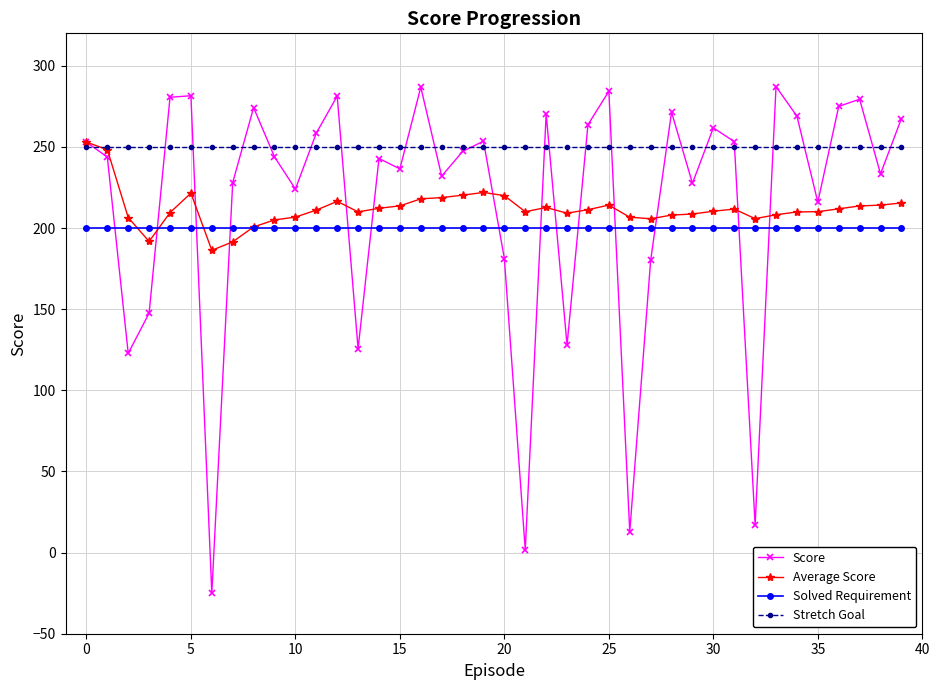

At how many categories does at least one series exceed 197?

40